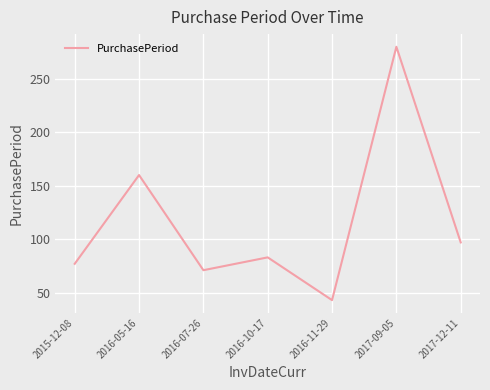

How many interior local valleys (lower than both neighbors) does the data have?

2